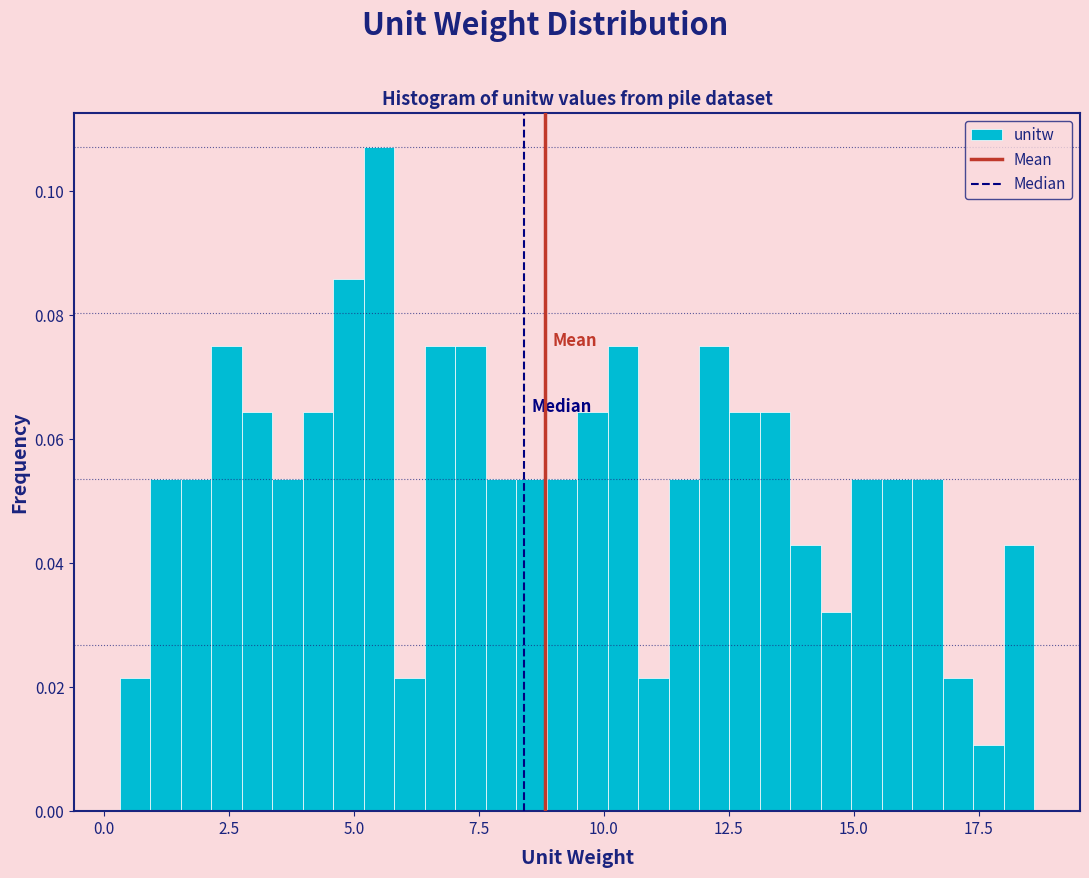

Read against the x-axis, roughly where is the centre of the tallest bar?

5.5